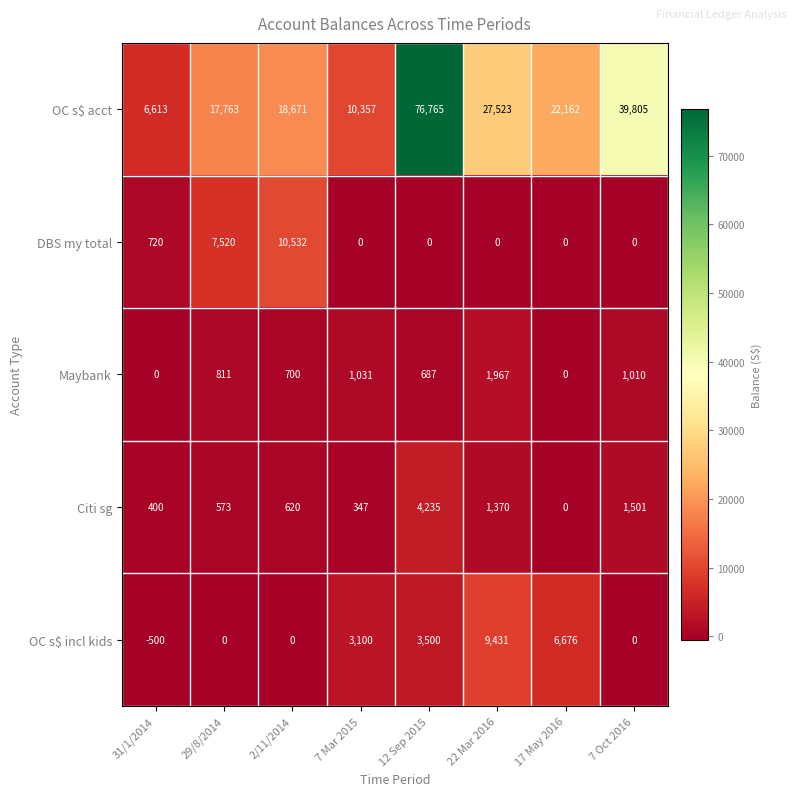

What is the sum of all Maybank values?

6206